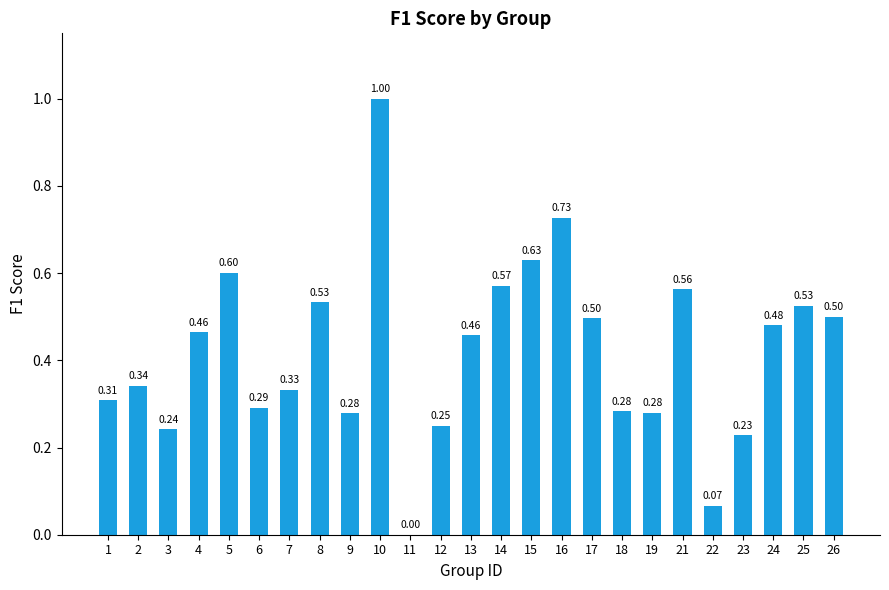

What is the change in value from 17 to 21?

+0.1